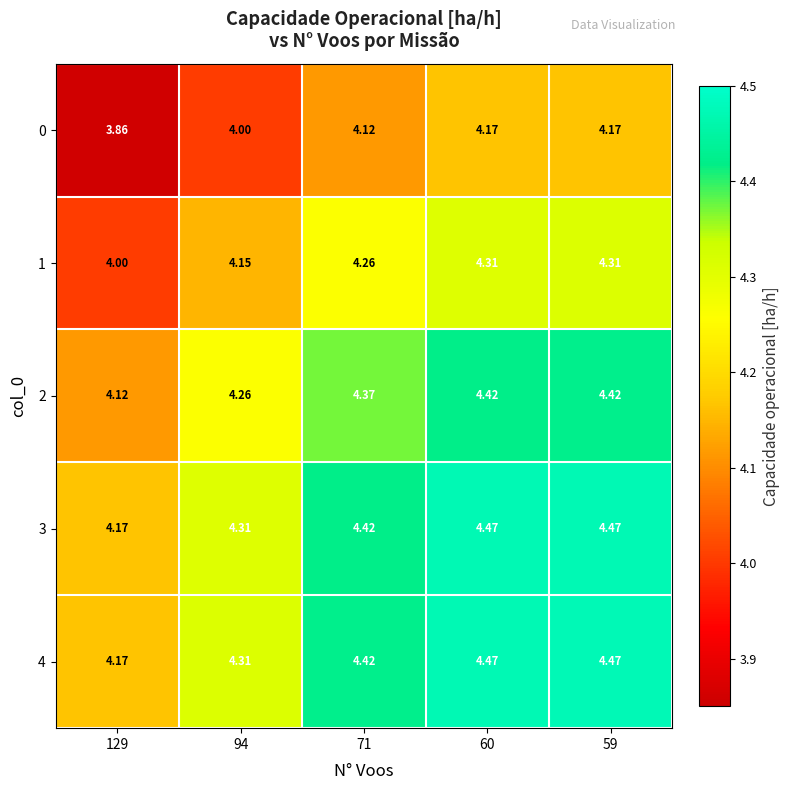

Is the value of 0 at 94 greater than the value of 4 at 60?

No